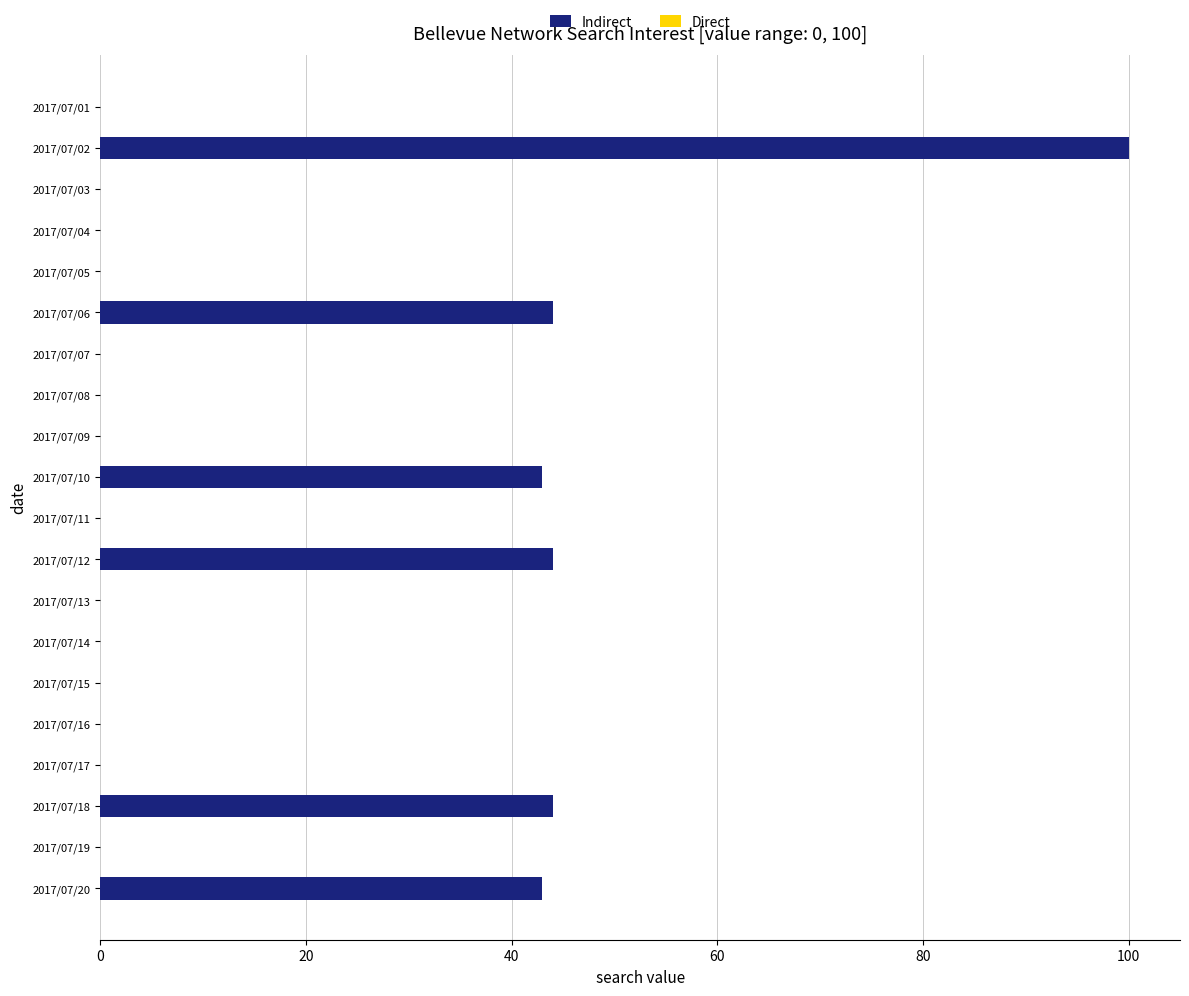

The value at 2017/07/15 is 57. True or false?

False